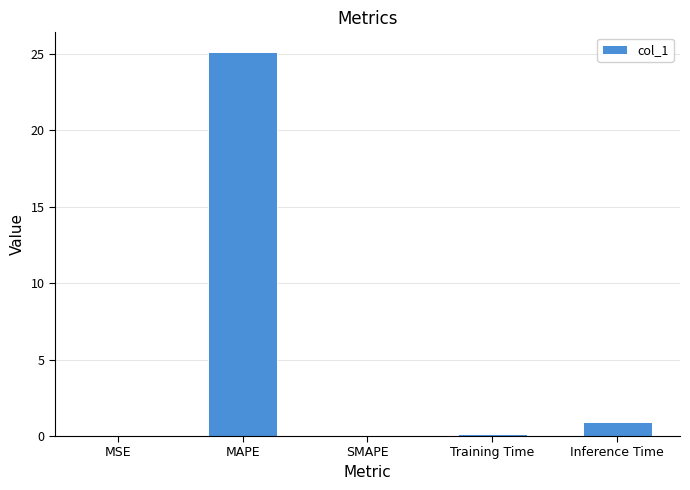

What is the change in value from Training Time to Inference Time?

+0.8